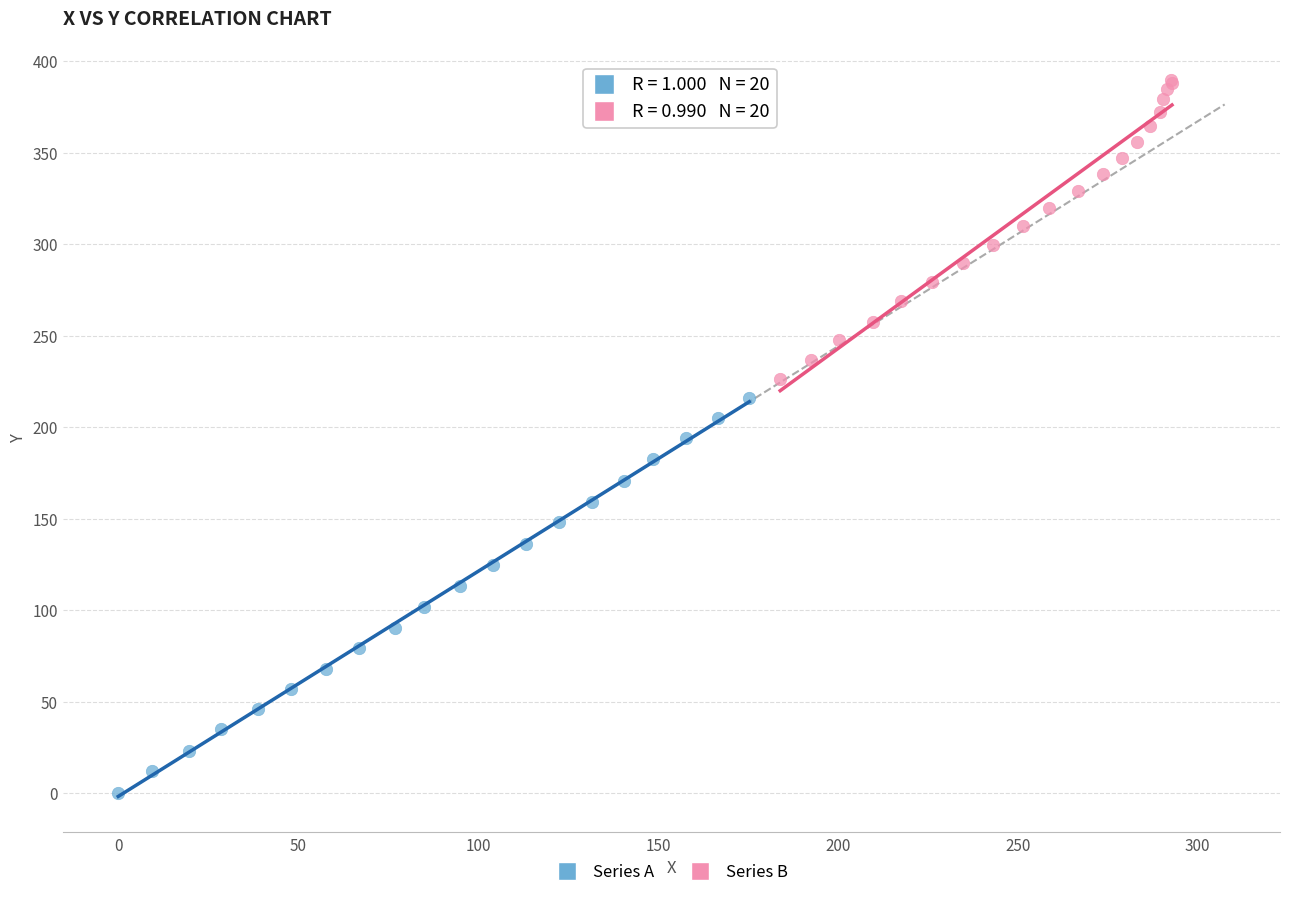

Which series has the widest spread of Y values?

Series A